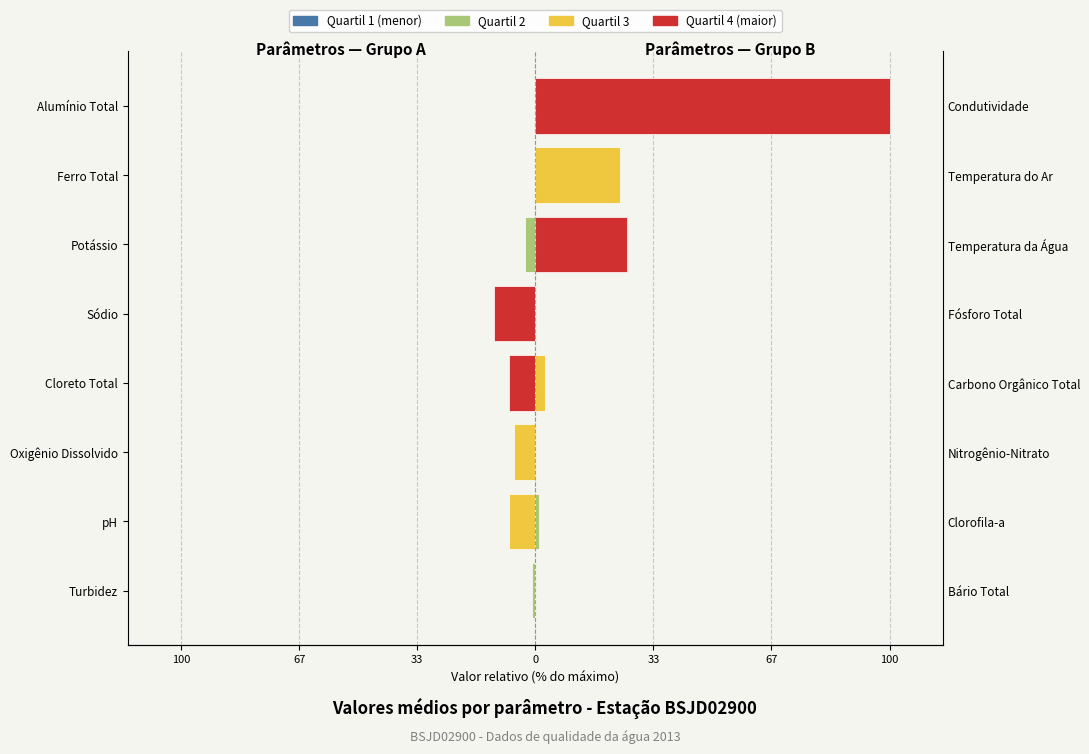

How many data points in Grupo A (esquerda) are less than -2?

5